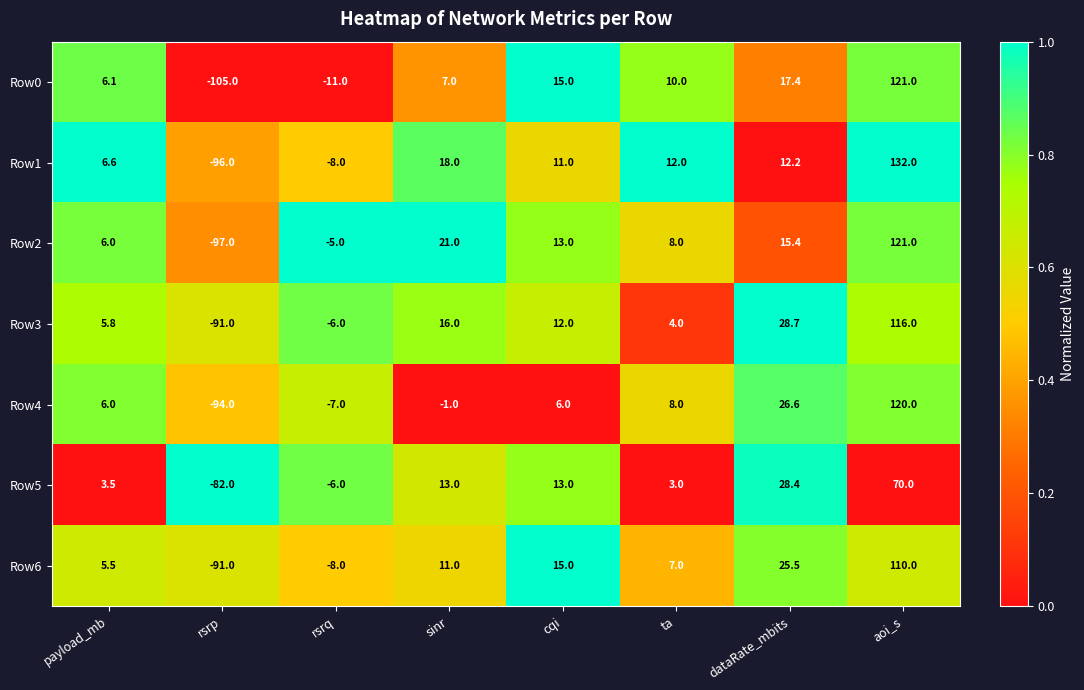

Which series has the largest total across all categories?

Row1